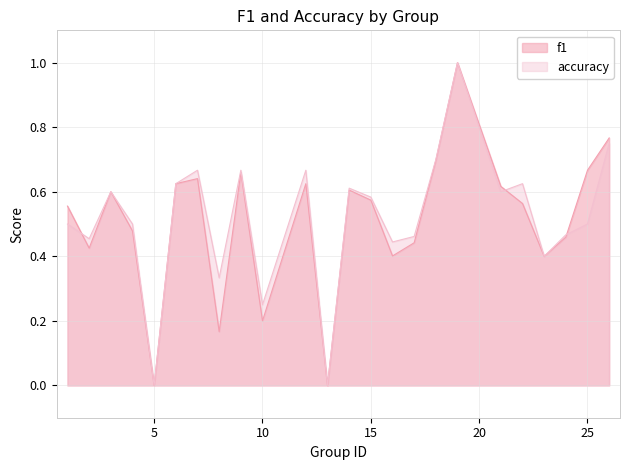

Which series ends up on top after the final intersection of accuracy and f1?

f1